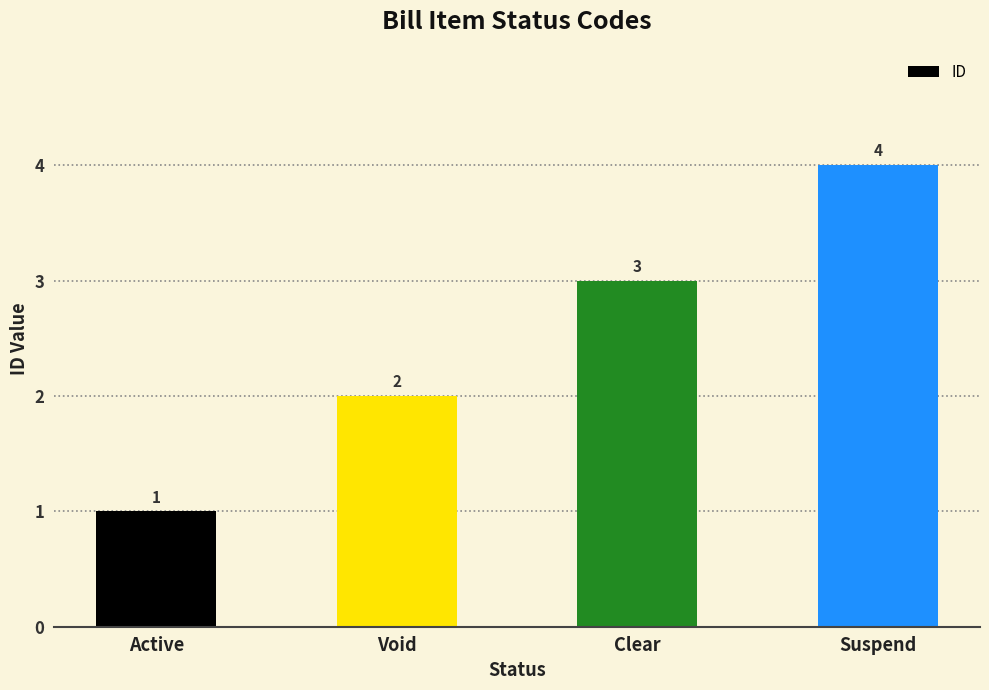

What is the difference between the values at Active and Clear?

2